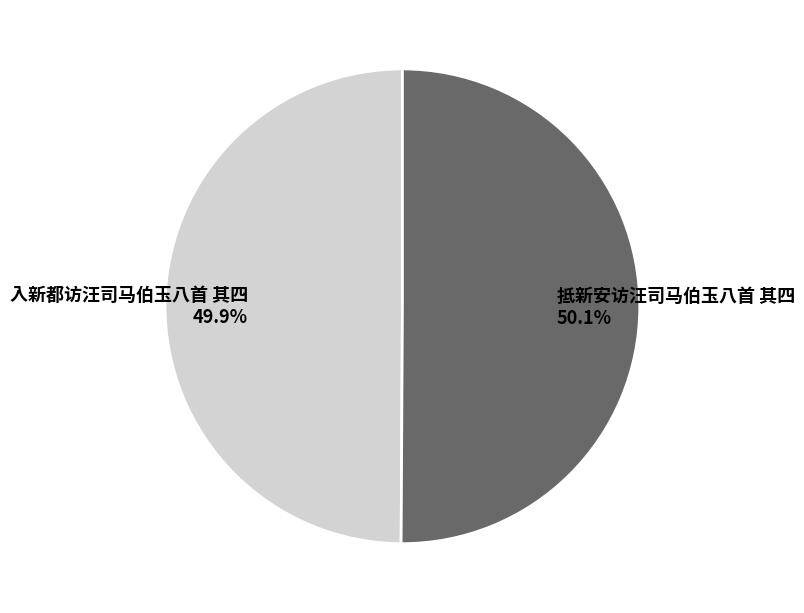

True or false: 抵新安访汪司马伯玉八首 其四 accounts for 64% of the total.

False